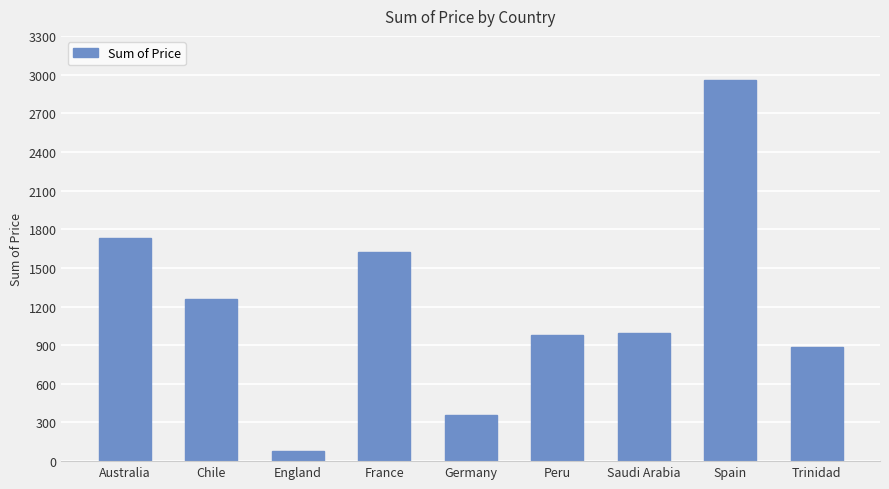

How many categories are shown in the chart?

9